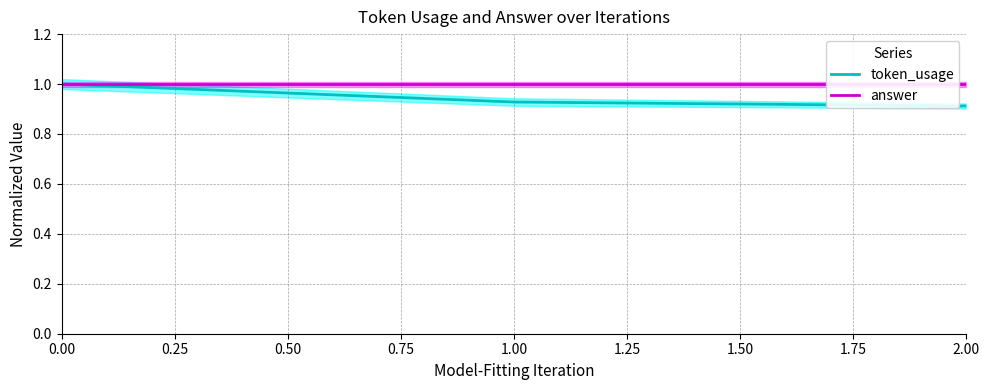

What is the lowest value of the token_usage series?

0.9